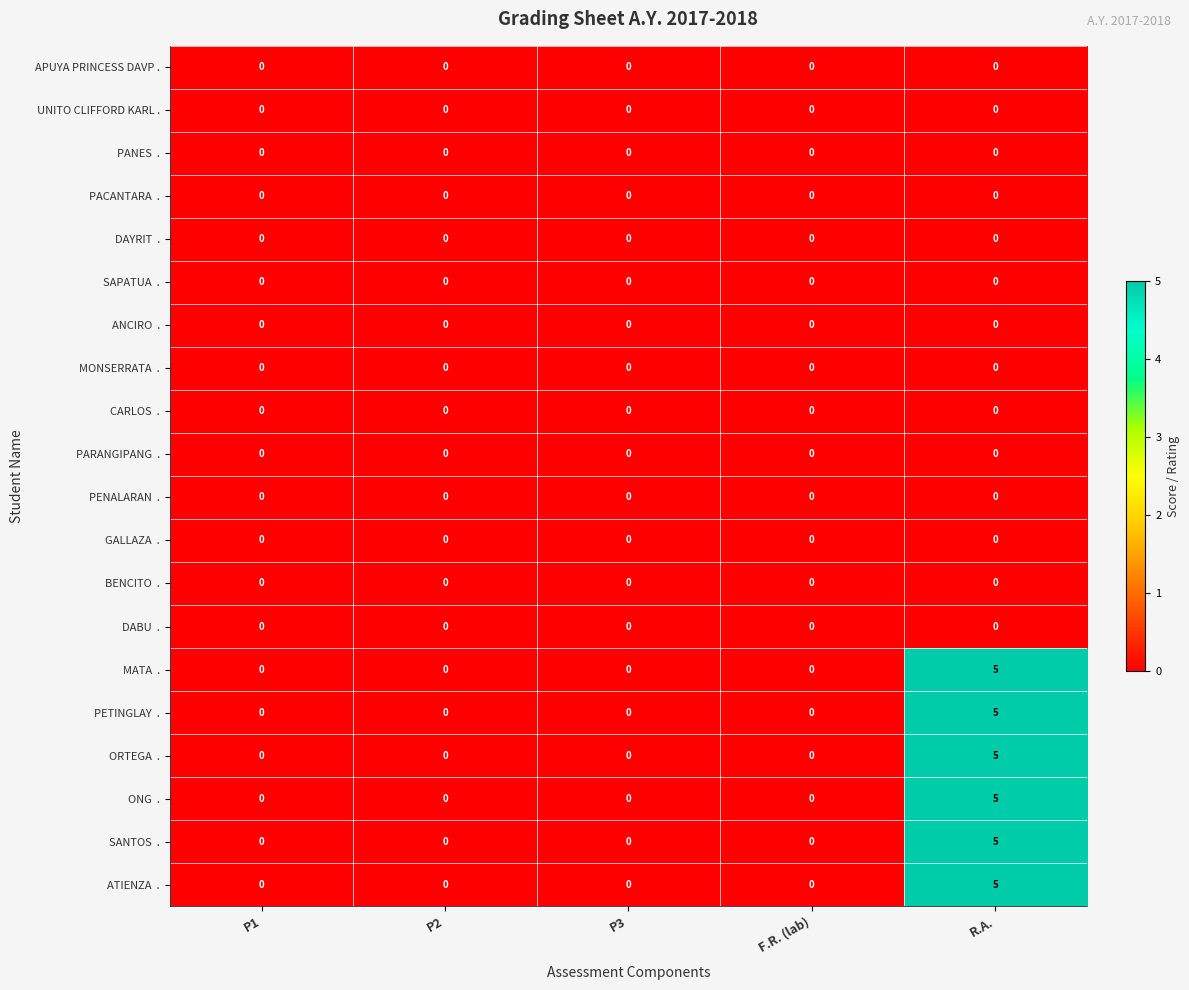

At which category is the sum across all series the highest?

R.A.